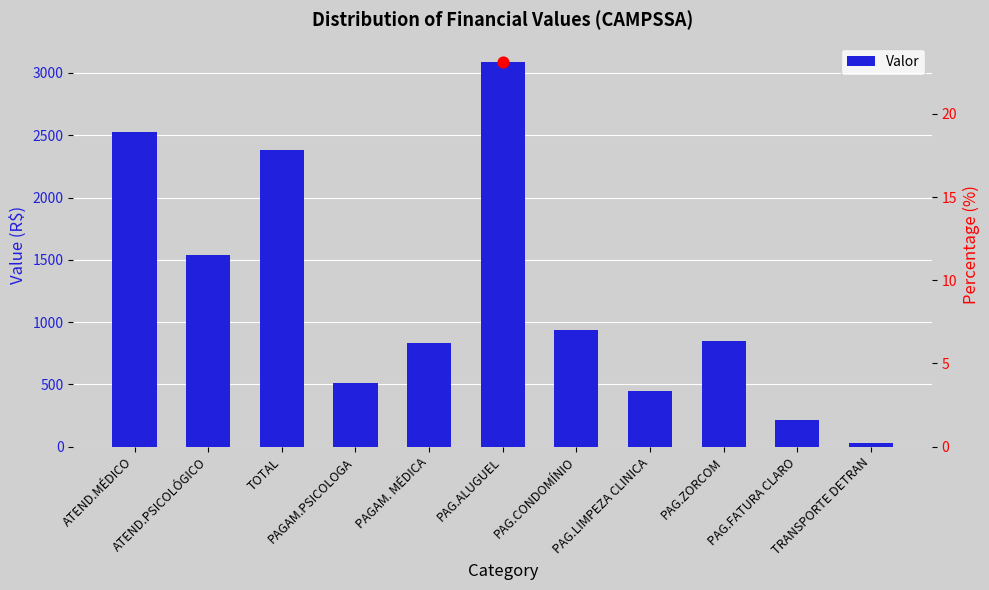

What is the change in value from TOTAL to PAGAM. MÉDICA?

-1545.4